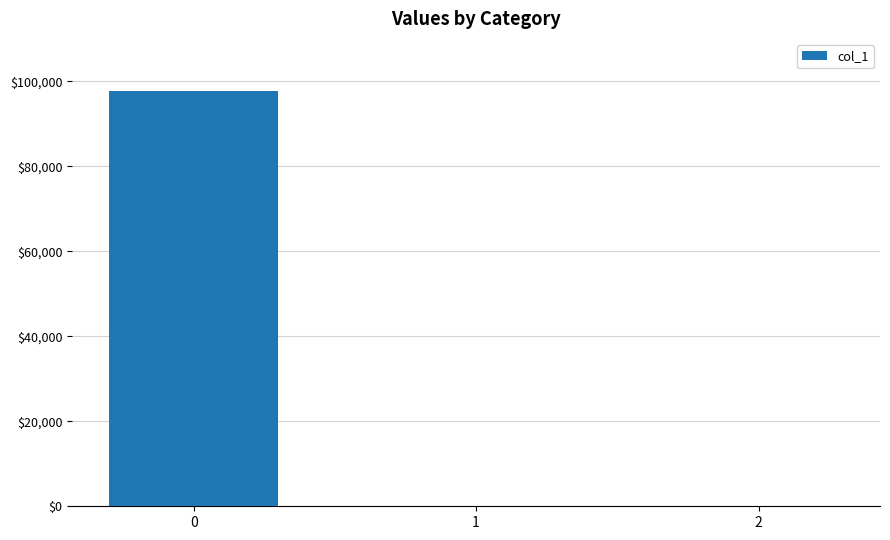

What is the greatest value displayed?

97770.3